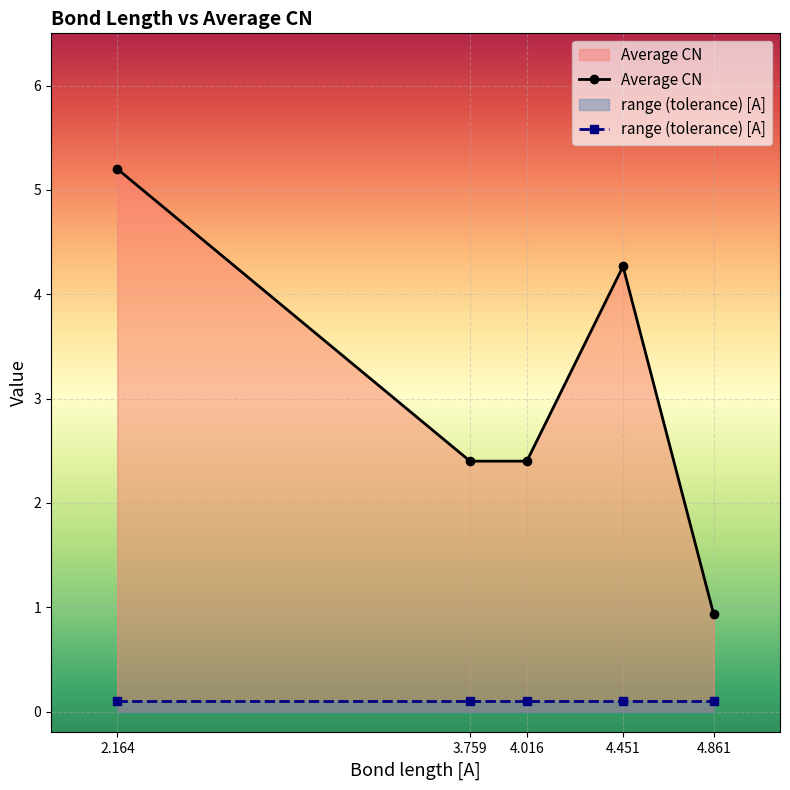

How many series are shown in this chart?

2